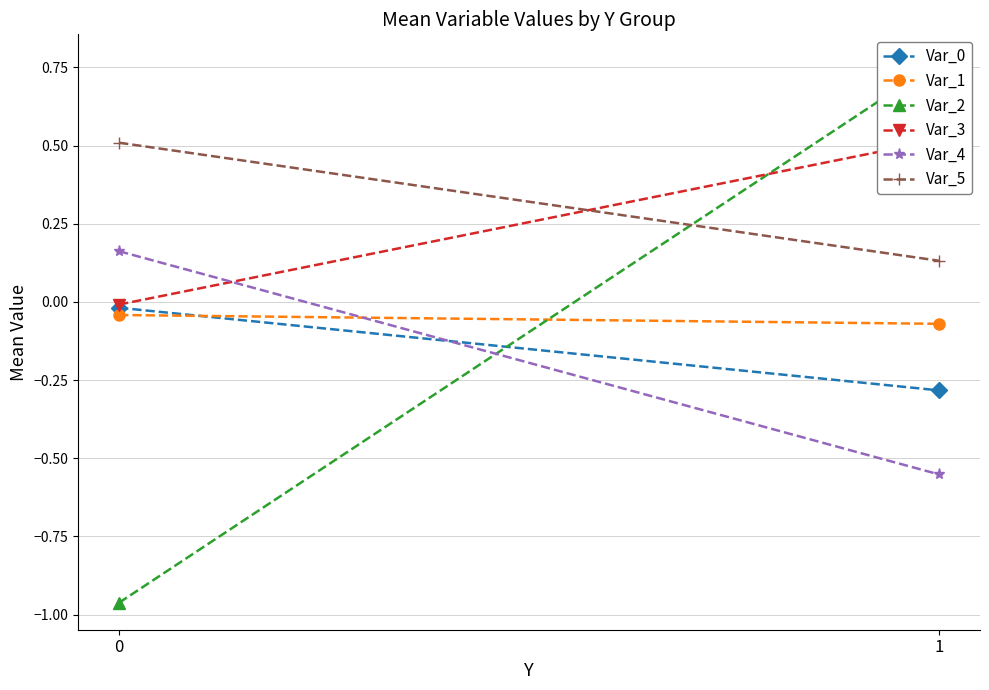

What is the maximum value for Var_2?

0.8